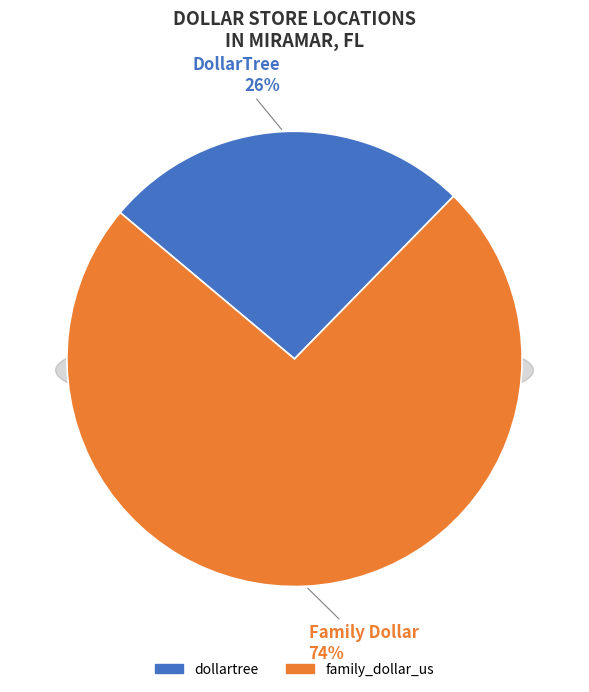

How many slices are in this pie chart?

2